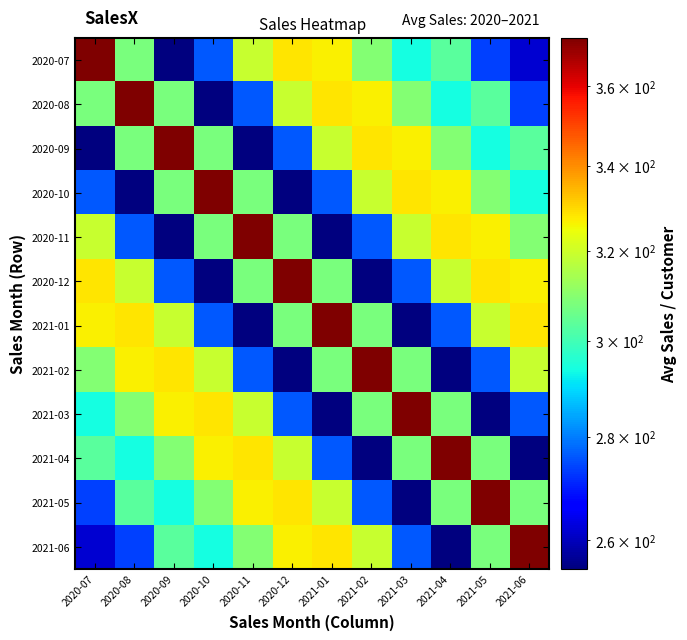

Between 2020-07 and 2020-11, which is larger?

2020-07